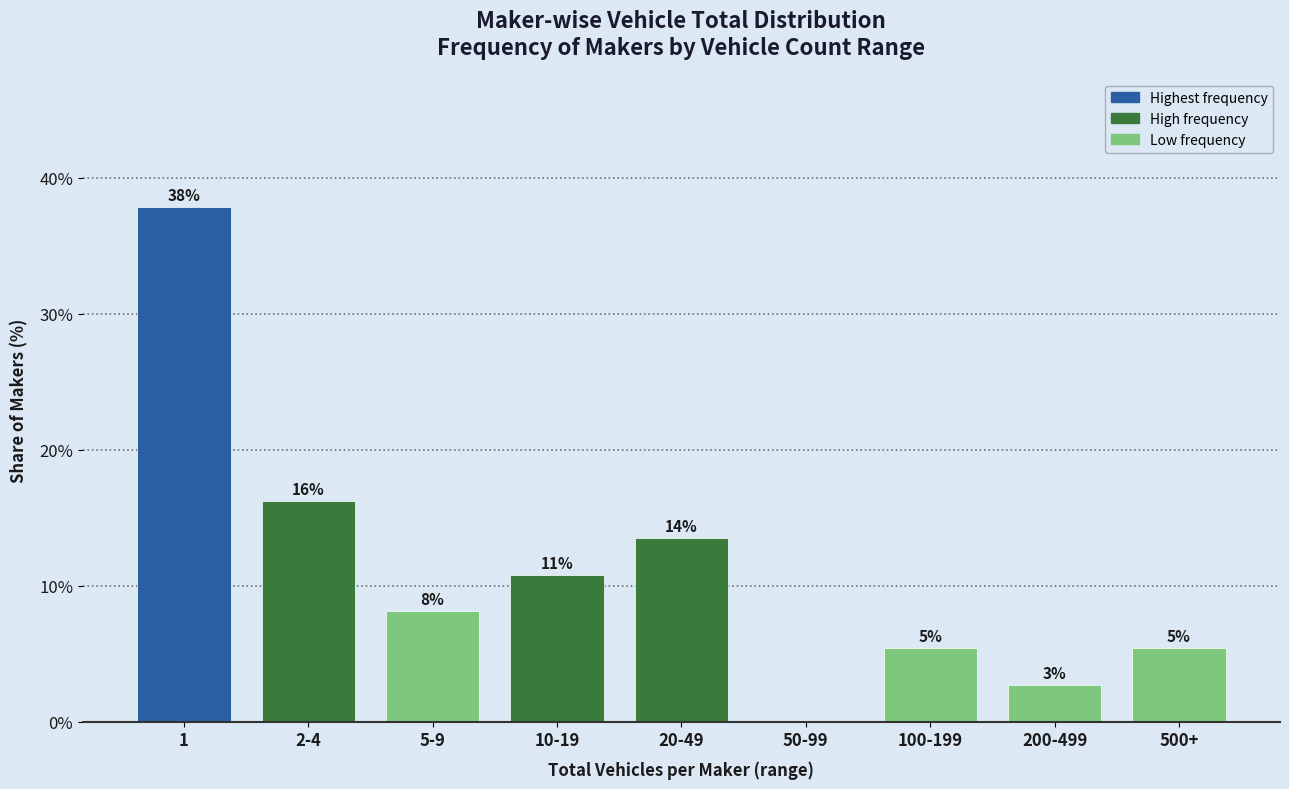

Are the bars horizontal?

No